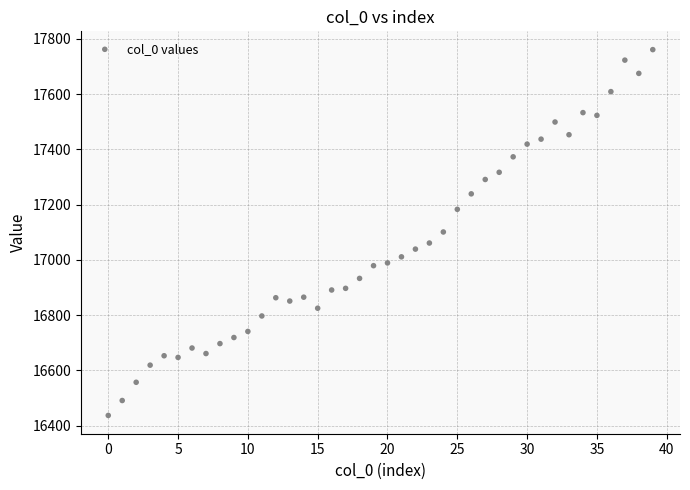

What is the range of Y values (max minus min)?

1324